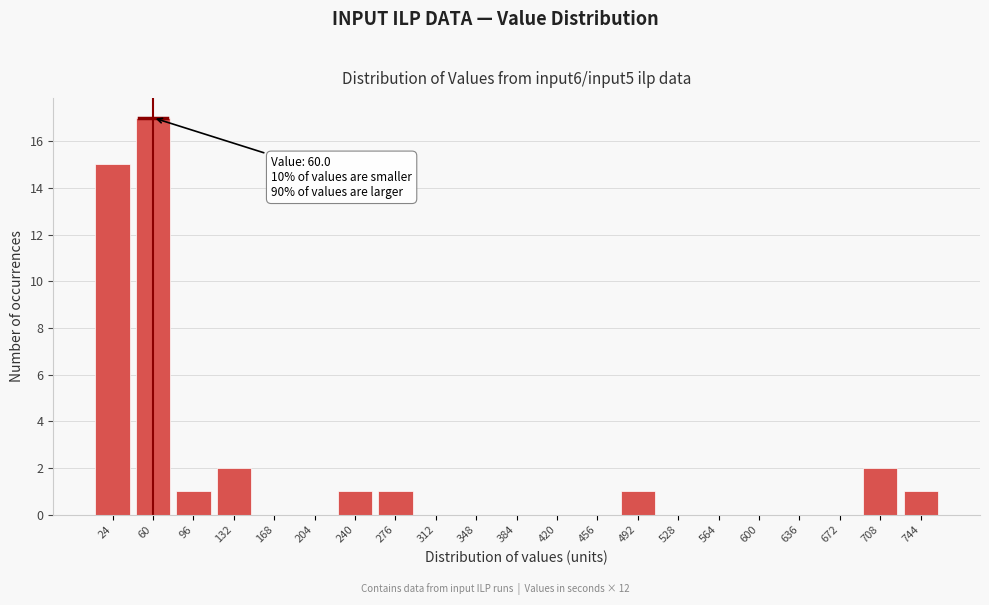

Reading right to left, extract all data points from this chart.

744=1	708=2	672=0	636=0	600=0	564=0	528=0	492=1	456=0	420=0	384=0	348=0	312=0	276=1	240=1	204=0	168=0	132=2	96=1	60=17	24=15